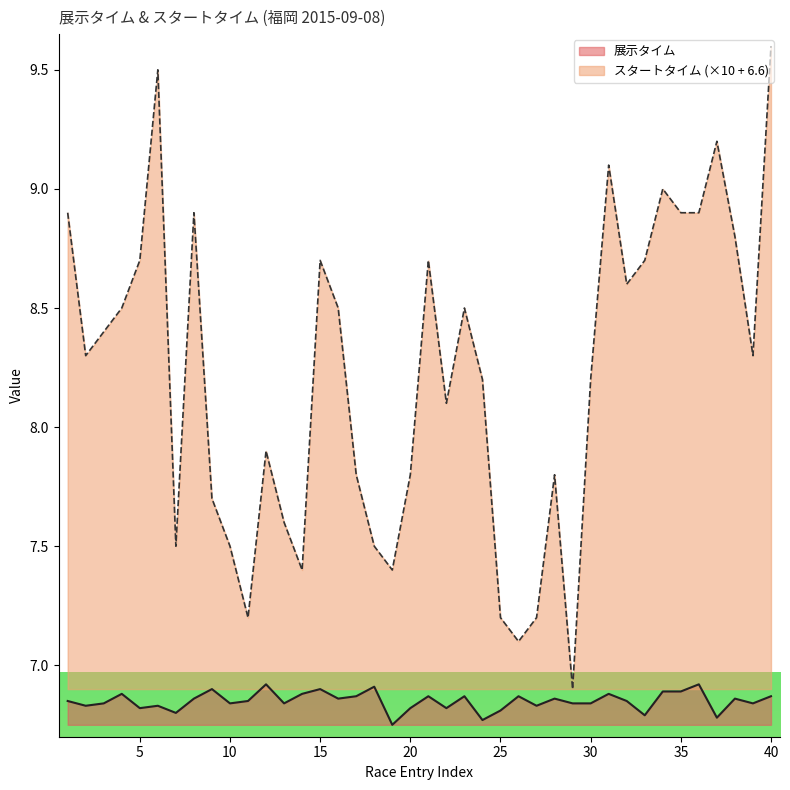

What is the average value of the 展示タイム series?

6.8